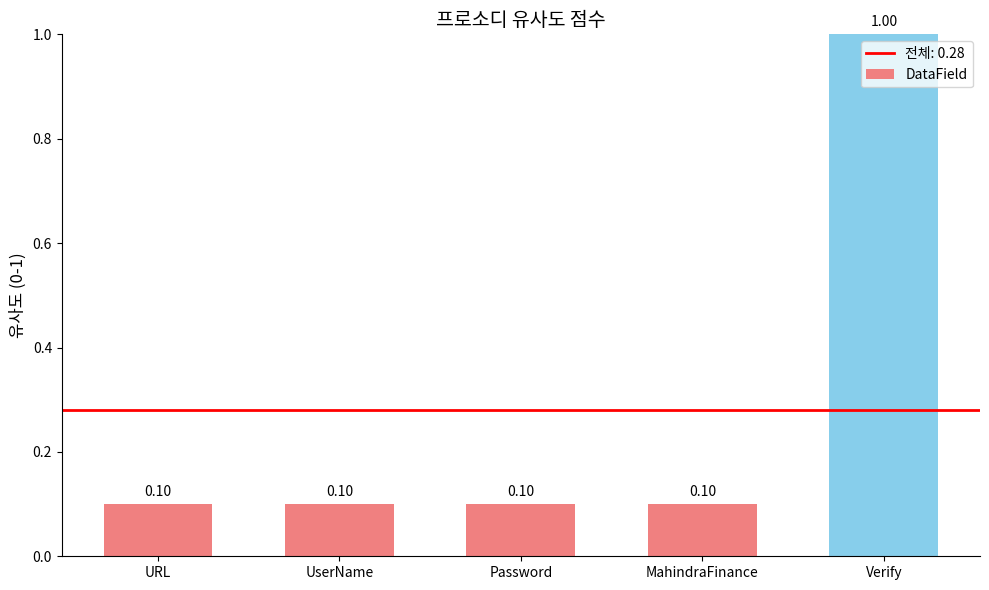

What is the maximum value shown in the chart?

1.0